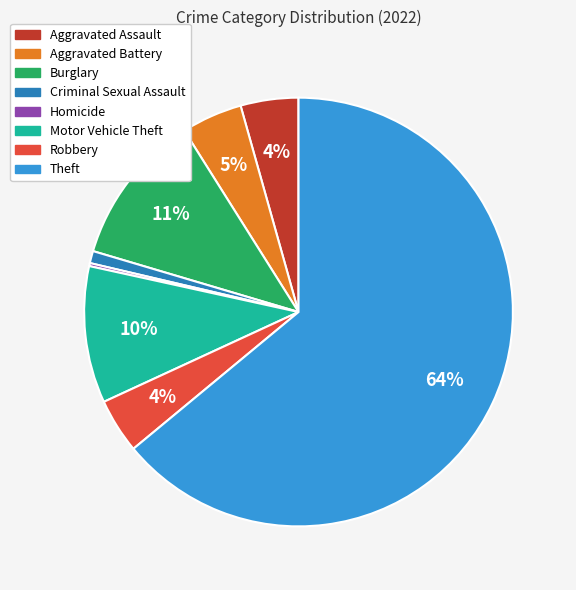

To the nearest percent, what is the average slice percentage?

12%